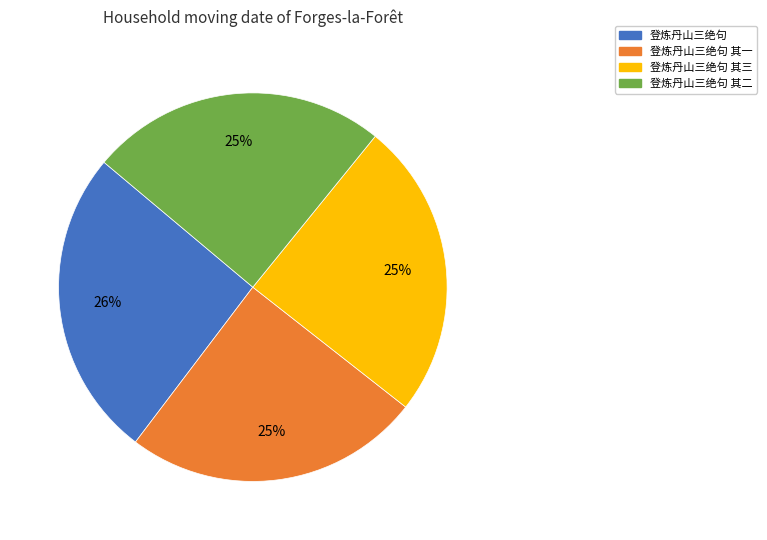

To the nearest percent, what is the difference between the 登炼丹山三绝句 and 登炼丹山三绝句 其二 slice percentages?

1%